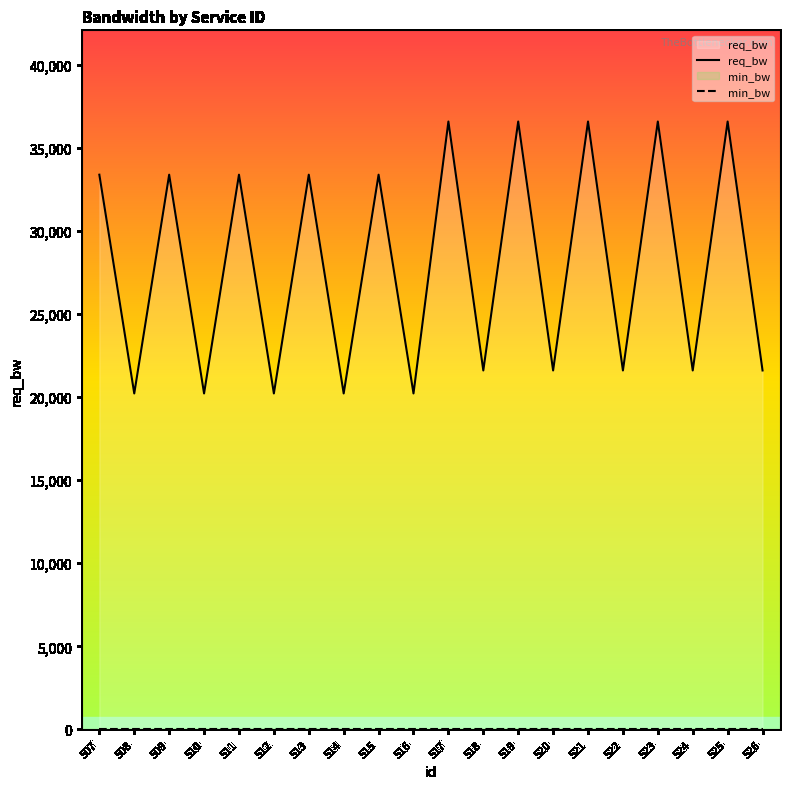

At 517, list the series in order from smallest to largest.

min_bw, req_bw